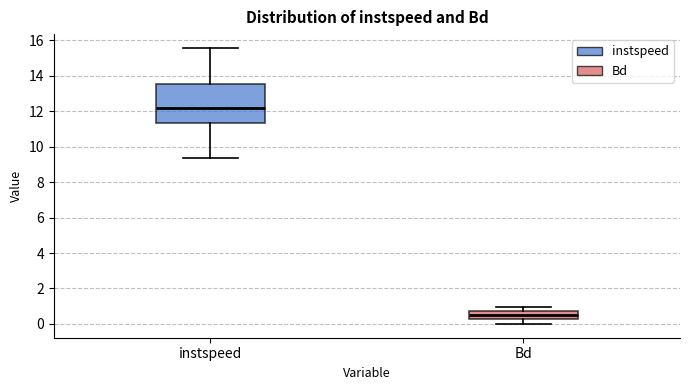

Reading left to right, read every box against the y-axis: the position of its median line, the range the box covers, and the ends of its whiskers. The values are not printed on the chart, so give them approximately, as read against the axis.

instspeed: median 12.2, box 11.4 to 13.6, whiskers 9.4 to 15.6
Bd: median 0.4, box 0.2 to 0.8, whiskers 0.0 to 1.0